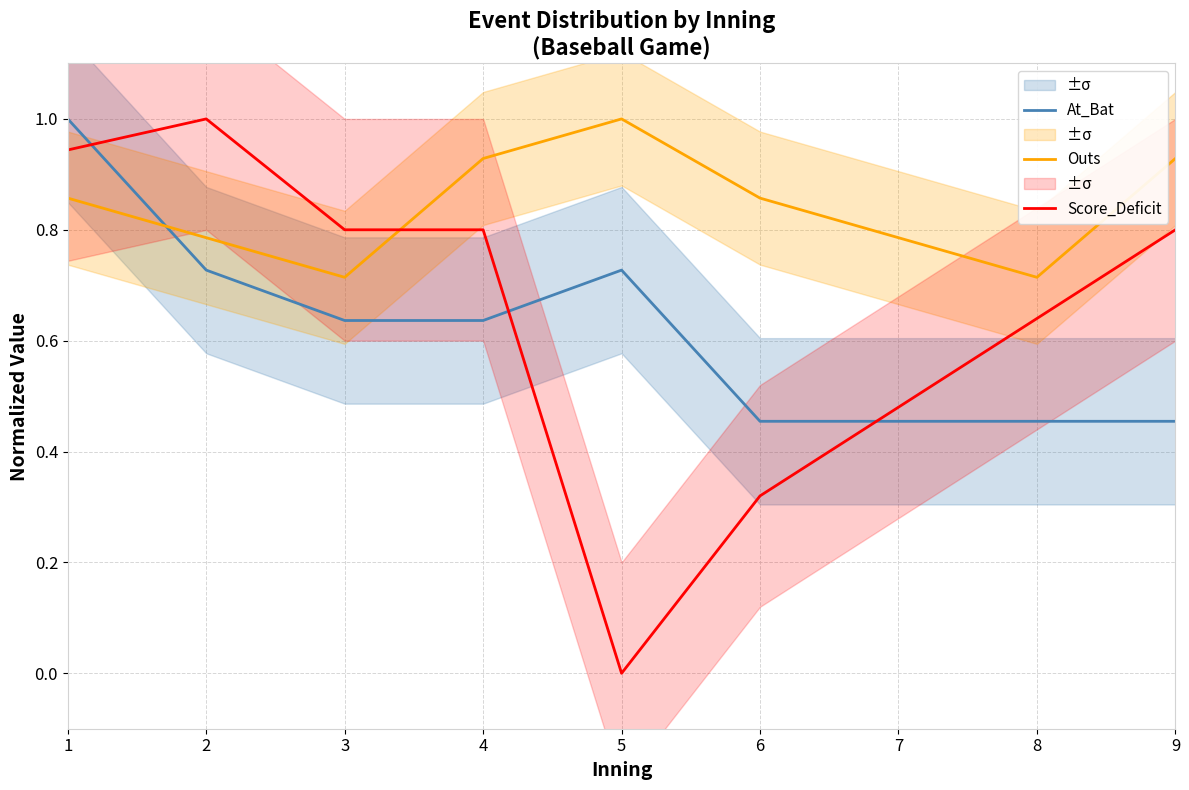

Count the Outs values in the range 0 to 1.

9